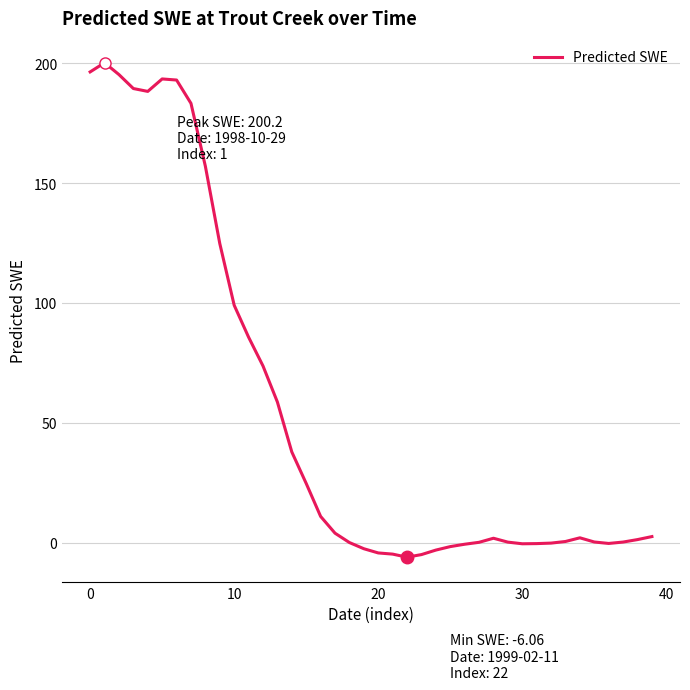

True or false: the data has more than 0 interior local peaks.

True